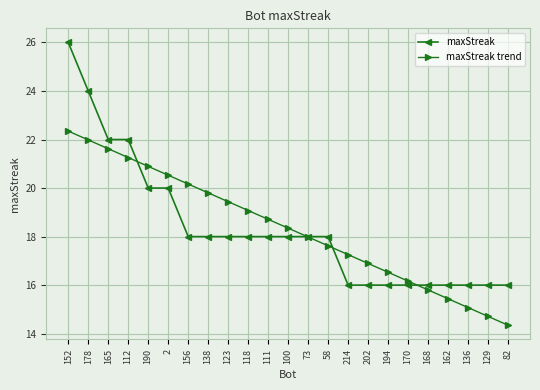

List the series in order of their peak value, highest first.

maxStreak, maxStreak trend